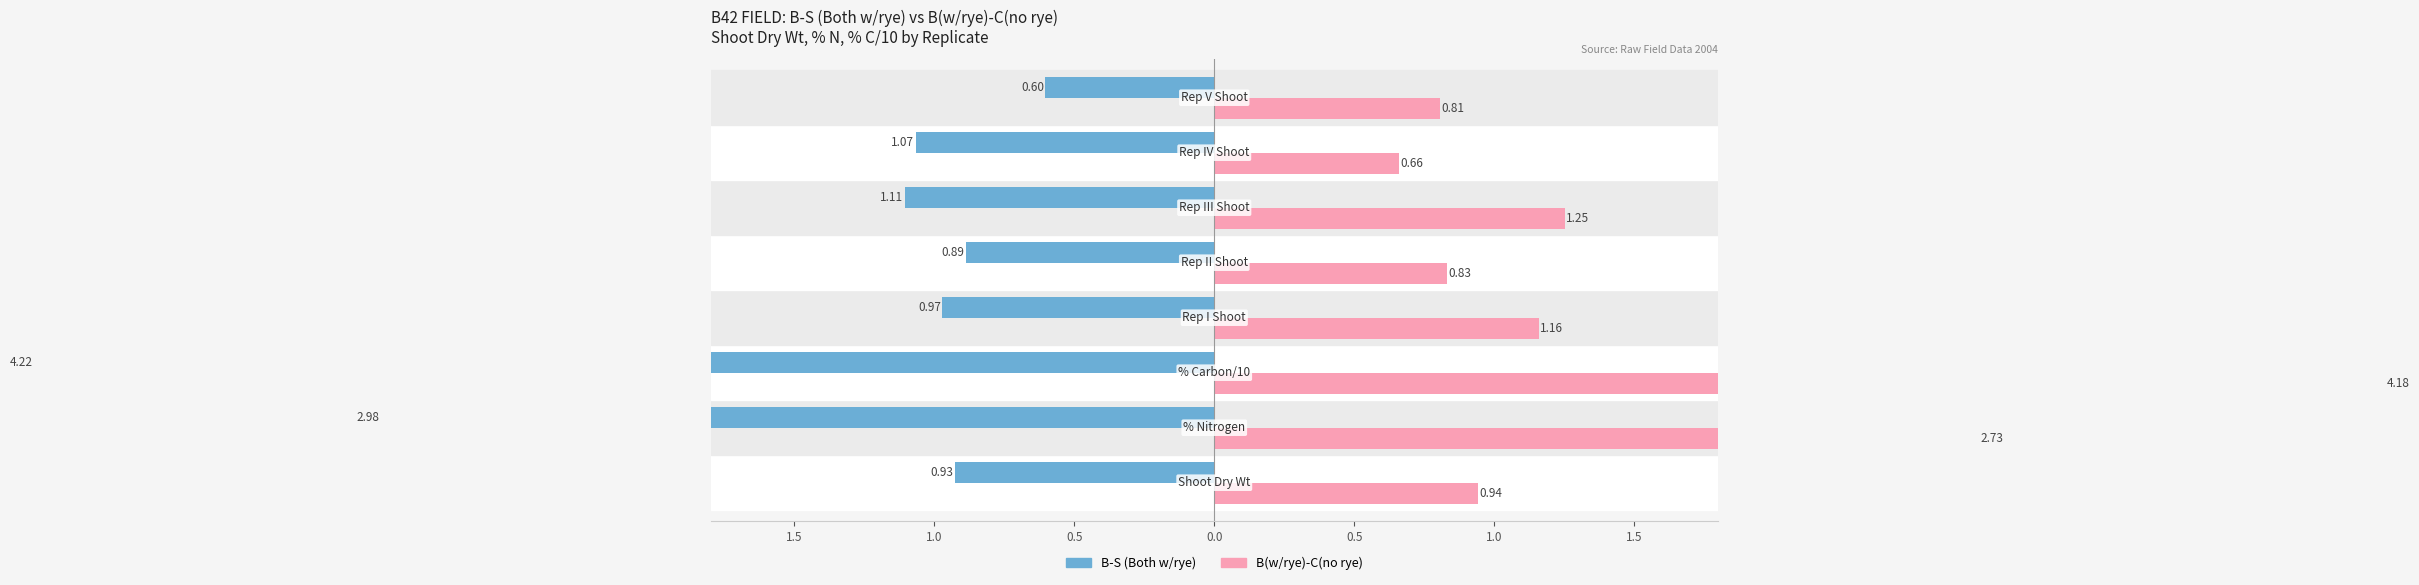

At 1.5, list the series in order from smallest to largest.

B-S (Both w/rye), B(w/rye)-C(no rye)